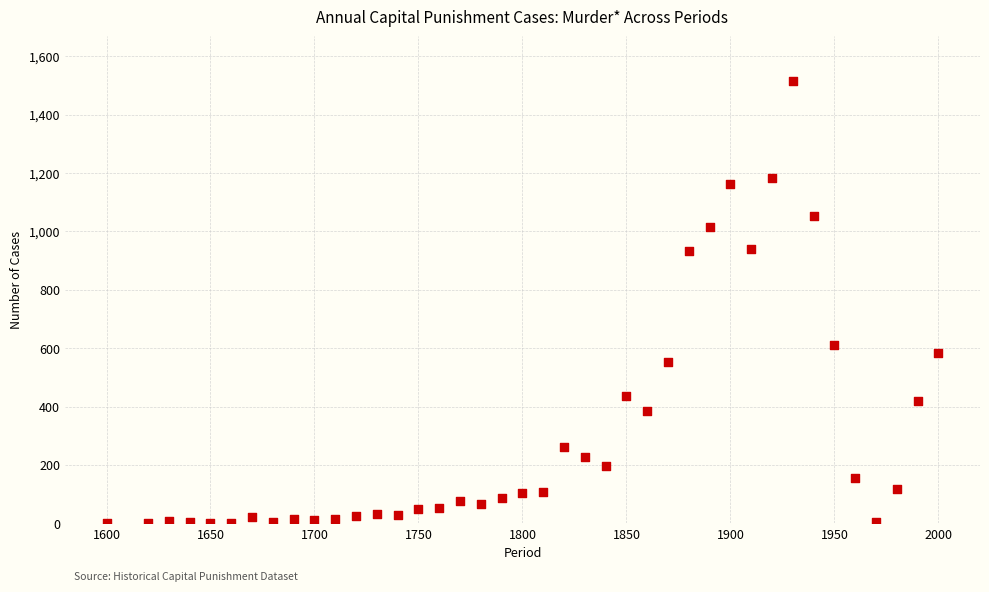

What is the range of Y values (max minus min)?

1516